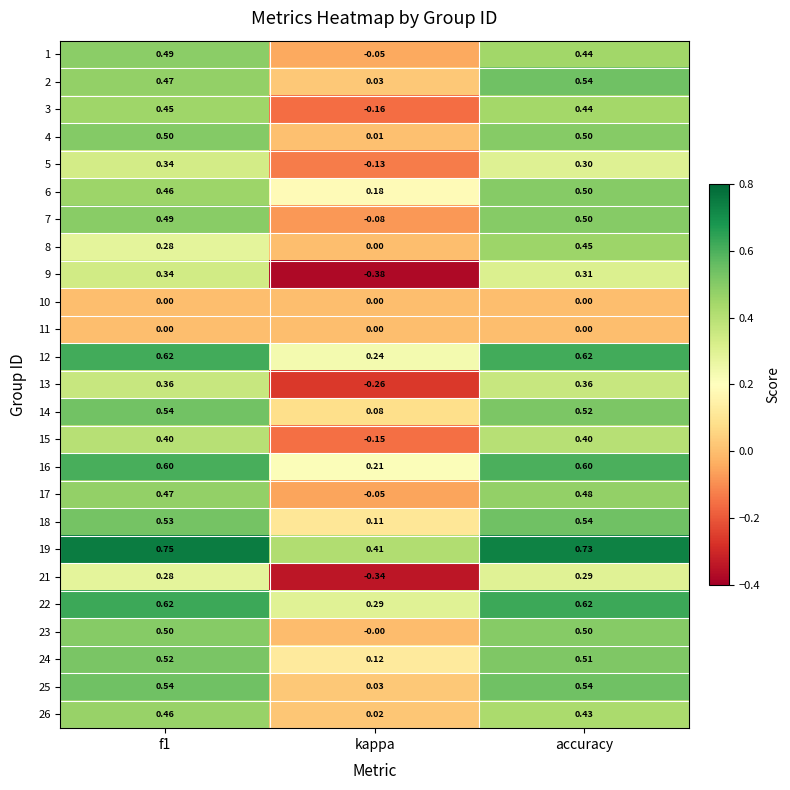

Count the number of categories in the chart.

3